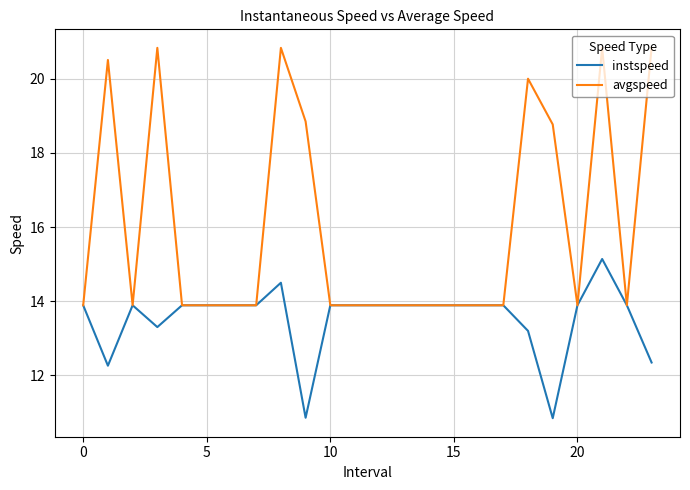

Which series has the widest spread of values?

avgspeed